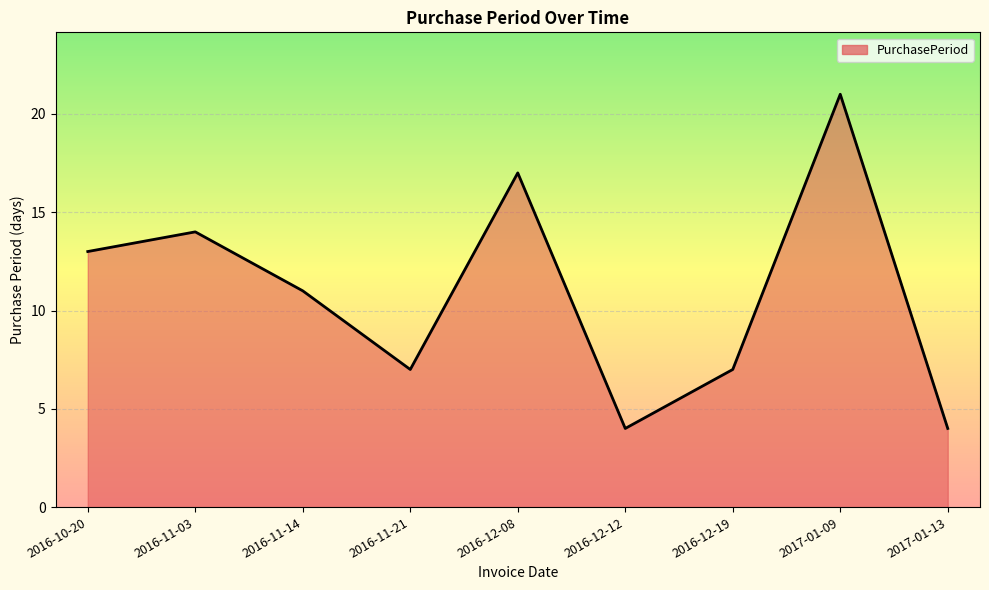

How many lines are shown in the chart?

1